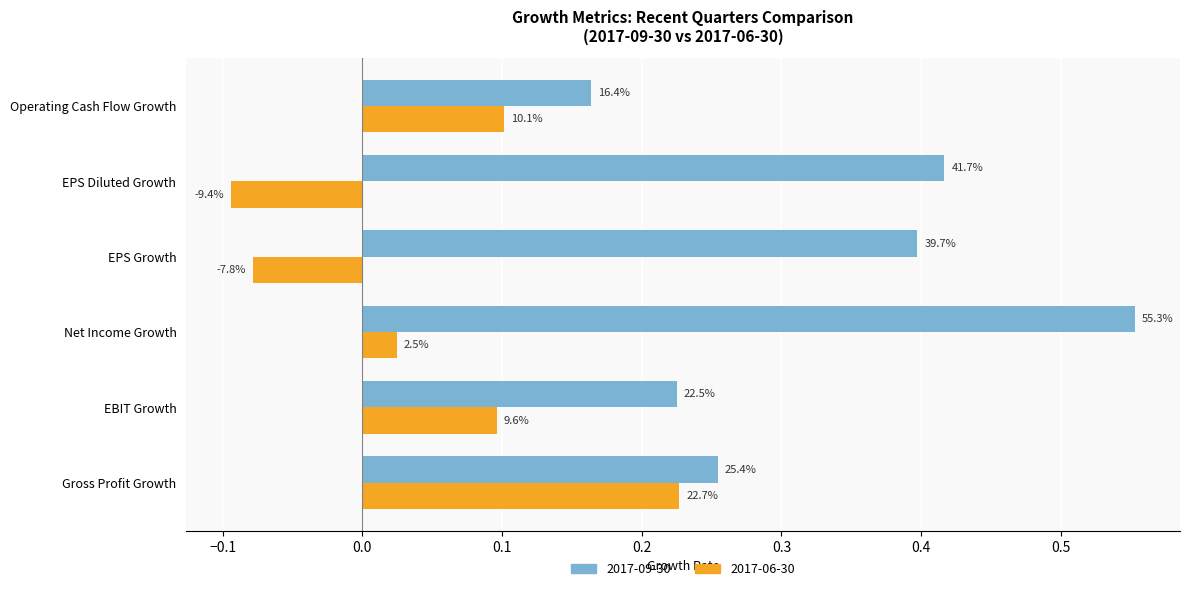

What are all the series names shown in the legend?

2017-09-30, 2017-06-30